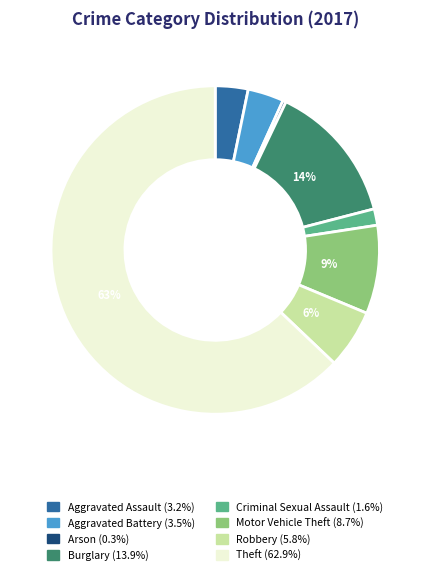

What is the majority slice?

Theft